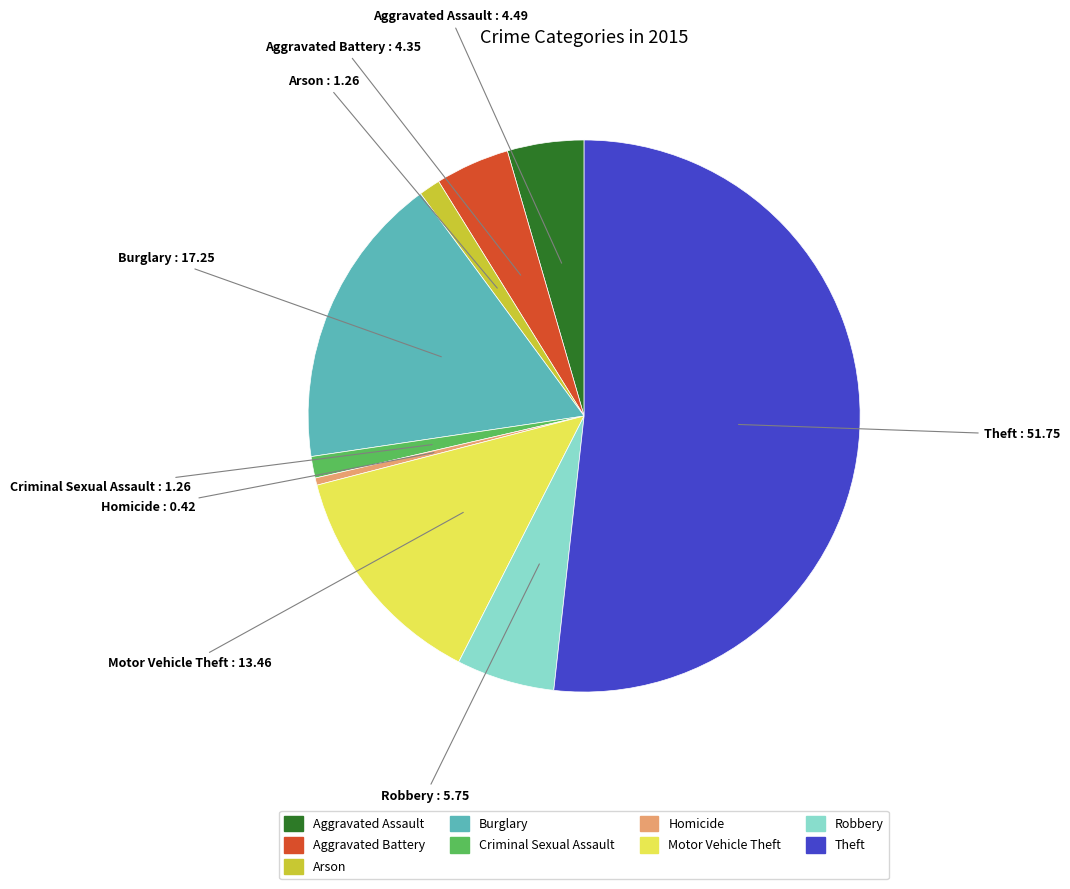

Between Burglary and Theft, which is larger?

Theft